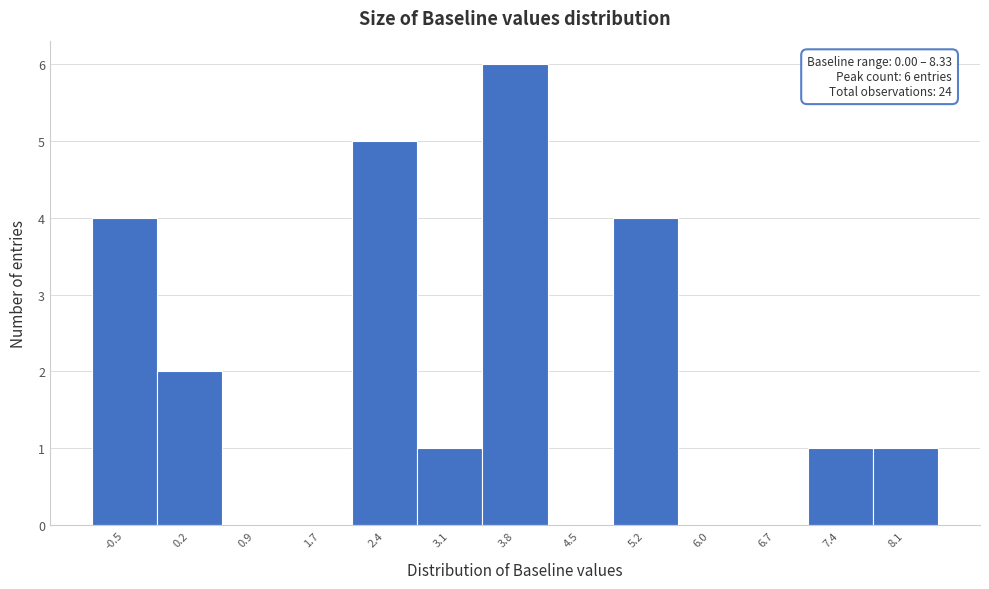

At which category does the chart reach its peak across all series?

3.8